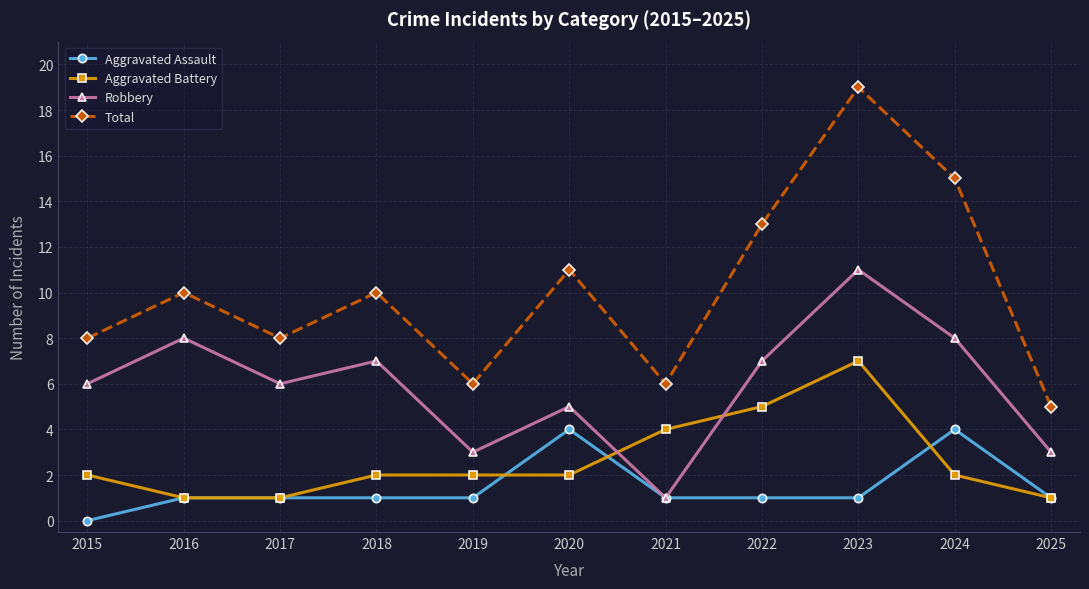

What is the difference between the Robbery values at 2019 and 2017?

3